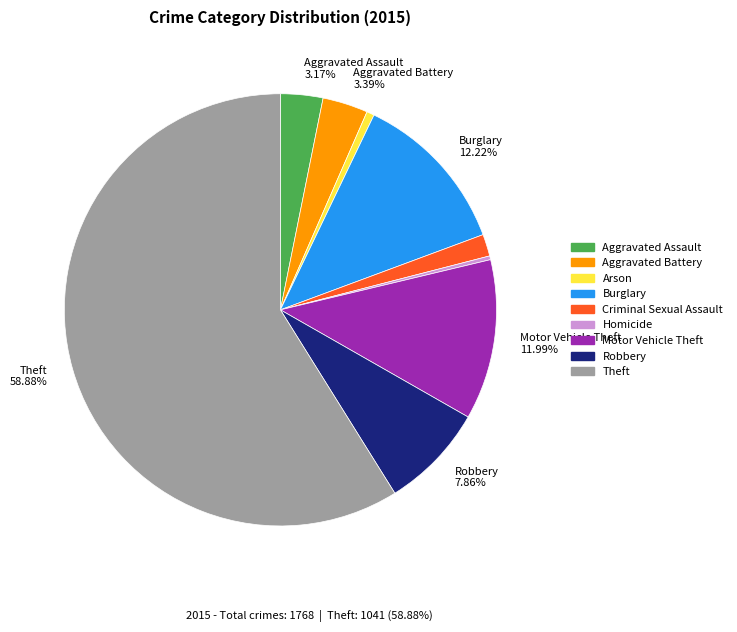

Is there any slice that represents more than half of the pie?

Yes